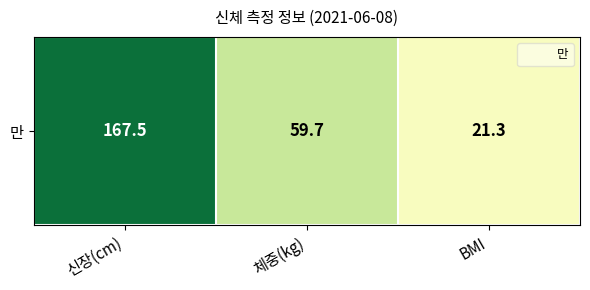

Reading right to left, what are all the values shown in this chart?

BMI=21.3	체중(kg)=59.7	신장(cm)=167.5